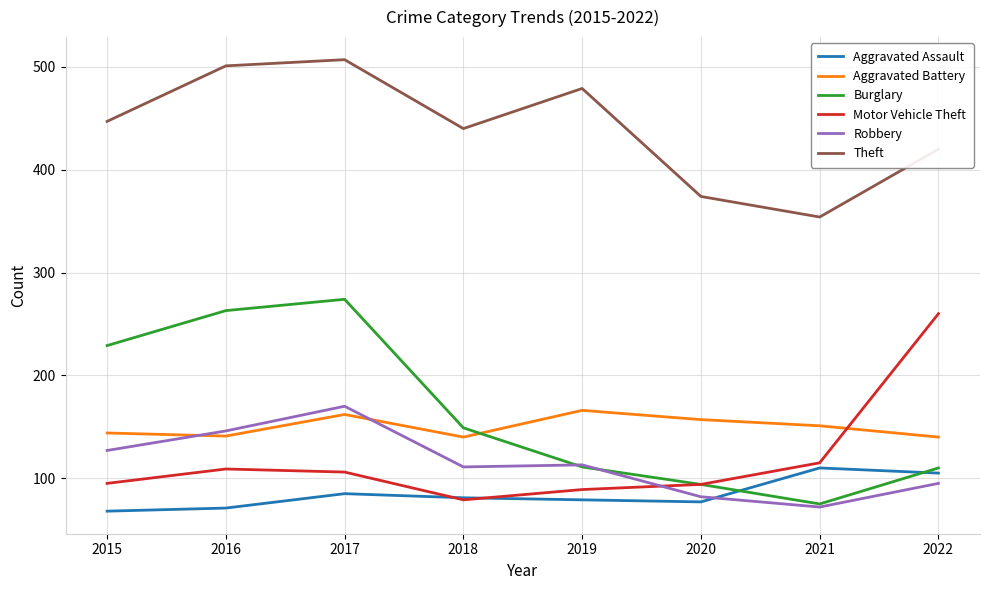

At which label does Robbery reach its peak?

2017